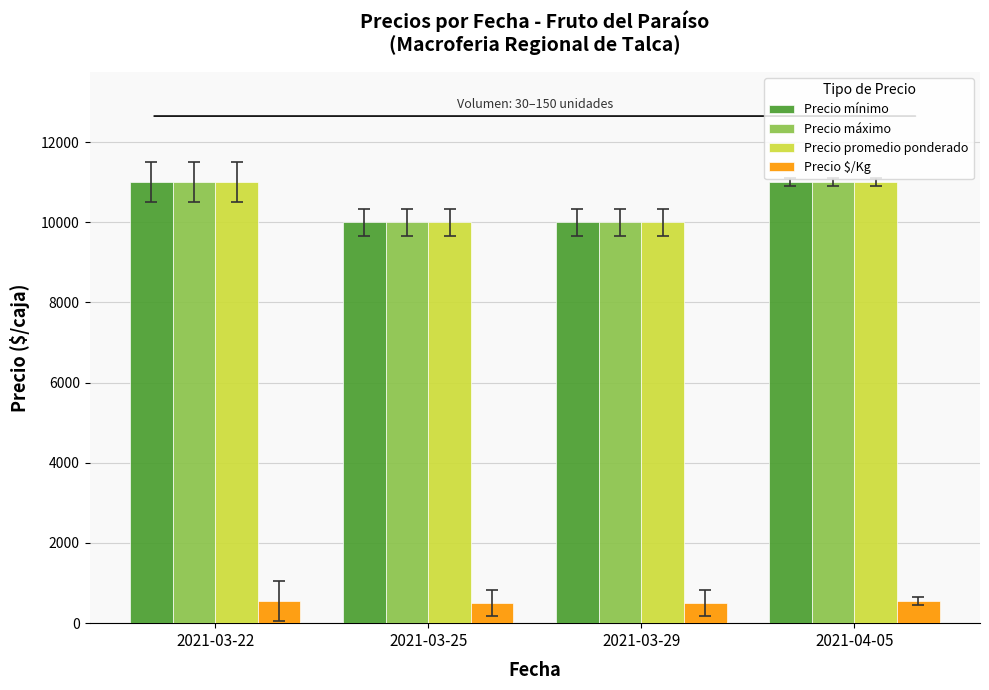

What is the difference between the maximum and second lowest values in the Precio promedio ponderado series?

1000